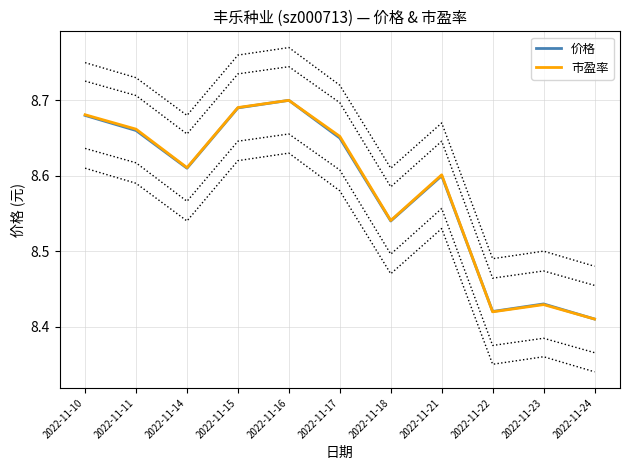

True or false: 市盈率 has more than 0 interior local peaks.

True